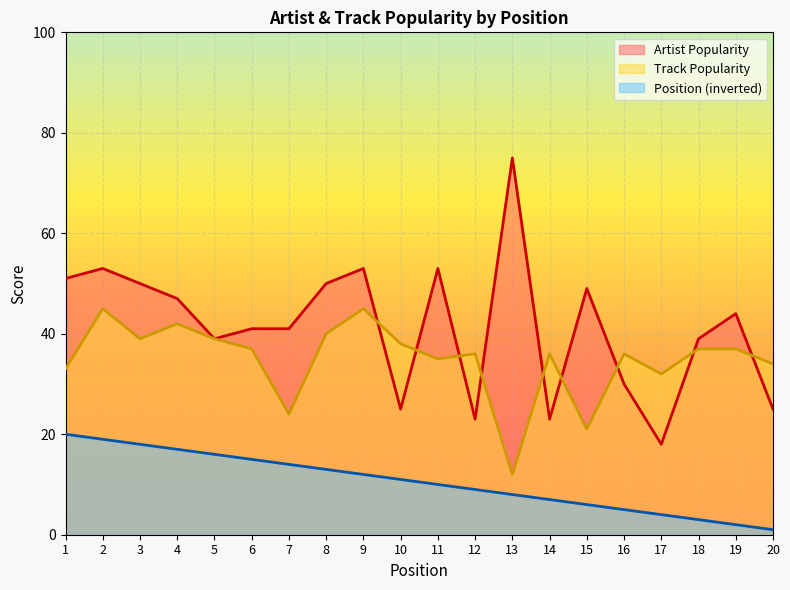

Where is the first local minimum for Artist Popularity?

5